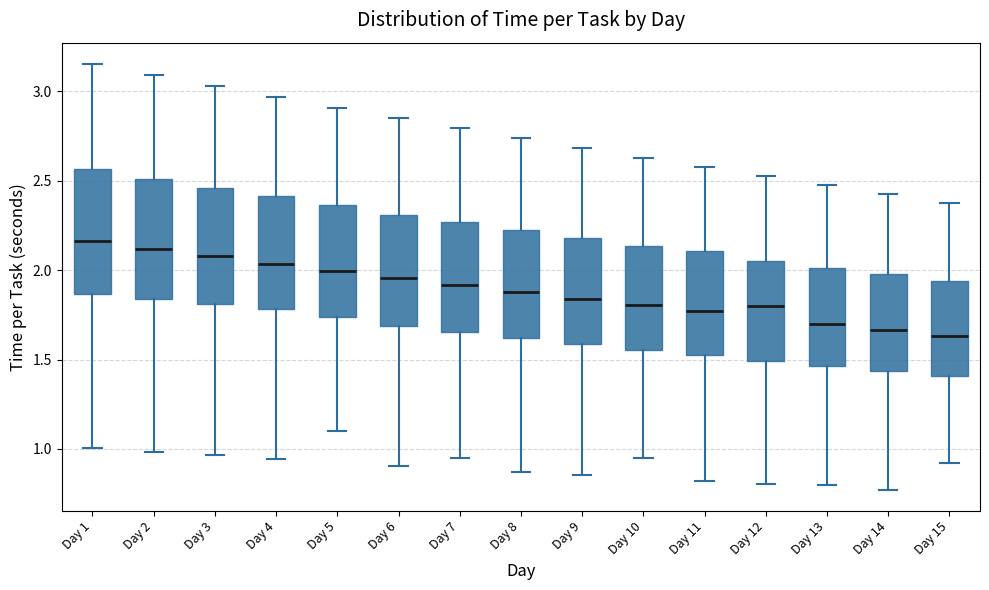

Reading left to right, transcribe this box plot: for each box, give where its median line is, the range the box spans, and where its two whiskers end, as read against the y-axis. The values are not printed on the chart, so give them approximately, as read against the axis.

Day 1: median 2.15, box 1.85 to 2.55, whiskers 1.00 to 3.15
Day 2: median 2.10, box 1.85 to 2.50, whiskers 1.00 to 3.10
Day 3: median 2.10, box 1.80 to 2.45, whiskers 0.95 to 3.05
Day 4: median 2.05, box 1.80 to 2.40, whiskers 0.95 to 2.95
Day 5: median 2.00, box 1.75 to 2.35, whiskers 1.10 to 2.90
Day 6: median 1.95, box 1.70 to 2.30, whiskers 0.90 to 2.85
Day 7: median 1.90, box 1.65 to 2.25, whiskers 0.95 to 2.80
Day 8: median 1.90, box 1.60 to 2.25, whiskers 0.85 to 2.75
Day 9: median 1.85, box 1.60 to 2.20, whiskers 0.85 to 2.70
Day 10: median 1.80, box 1.55 to 2.15, whiskers 0.95 to 2.65
Day 11: median 1.75, box 1.50 to 2.10, whiskers 0.80 to 2.60
Day 12: median 1.80, box 1.50 to 2.05, whiskers 0.80 to 2.55
Day 13: median 1.70, box 1.45 to 2.00, whiskers 0.80 to 2.45
Day 14: median 1.65, box 1.45 to 2.00, whiskers 0.75 to 2.45
Day 15: median 1.65, box 1.40 to 1.95, whiskers 0.90 to 2.40